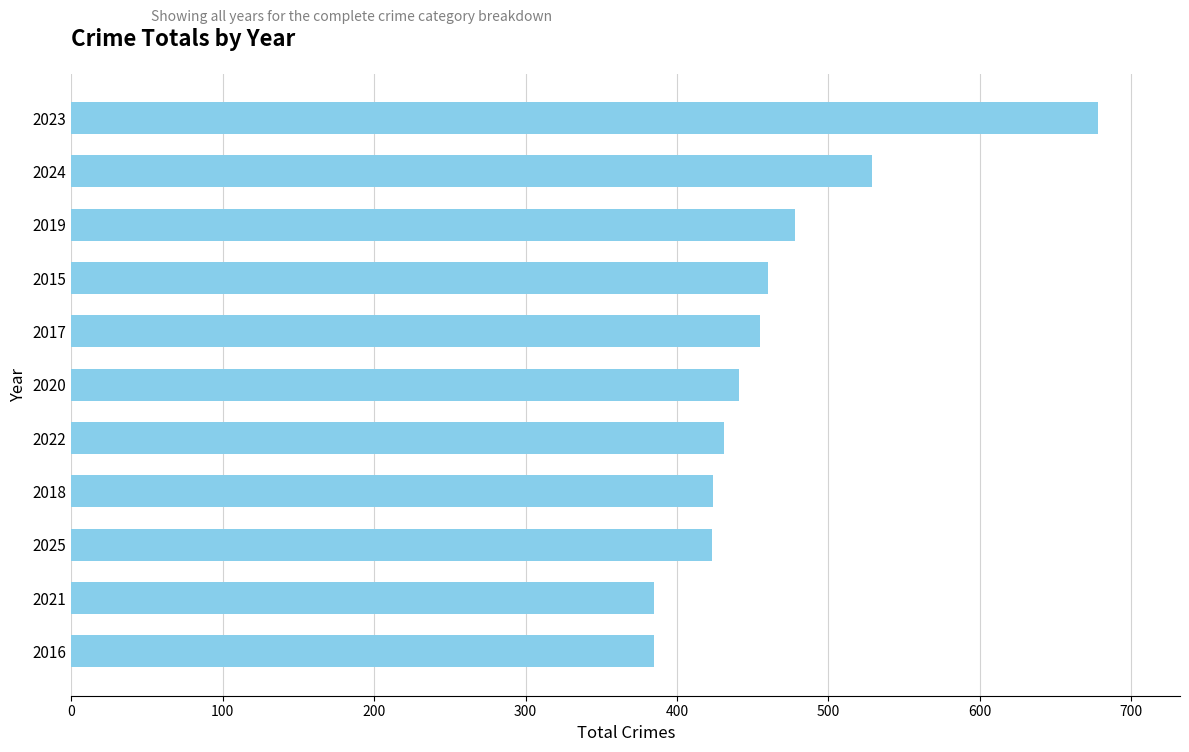

What is the change in value from 2025 to 2023?

+255